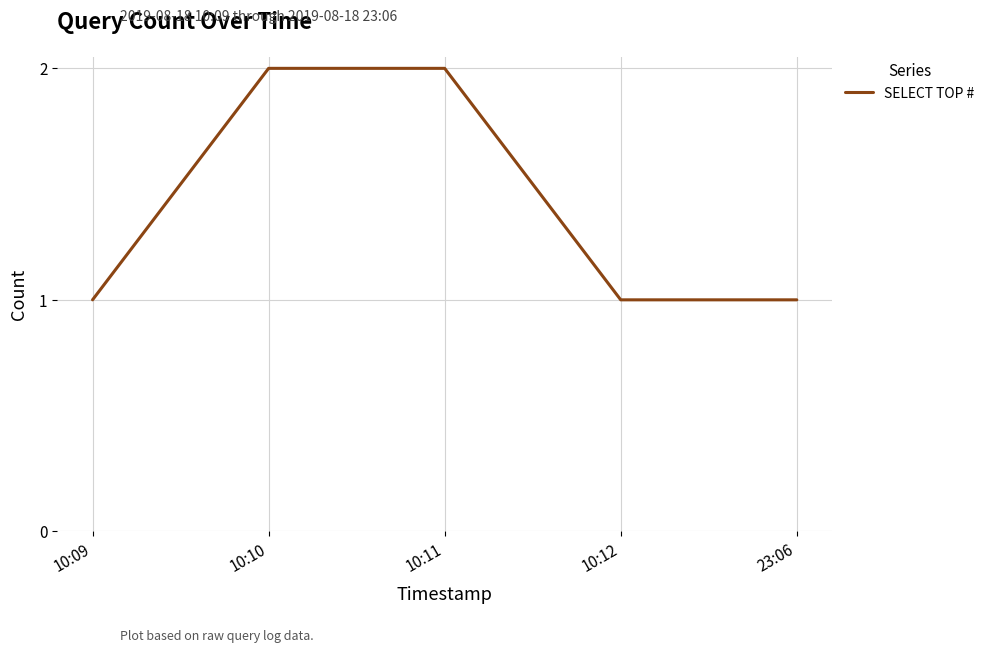

What is the average value?

1